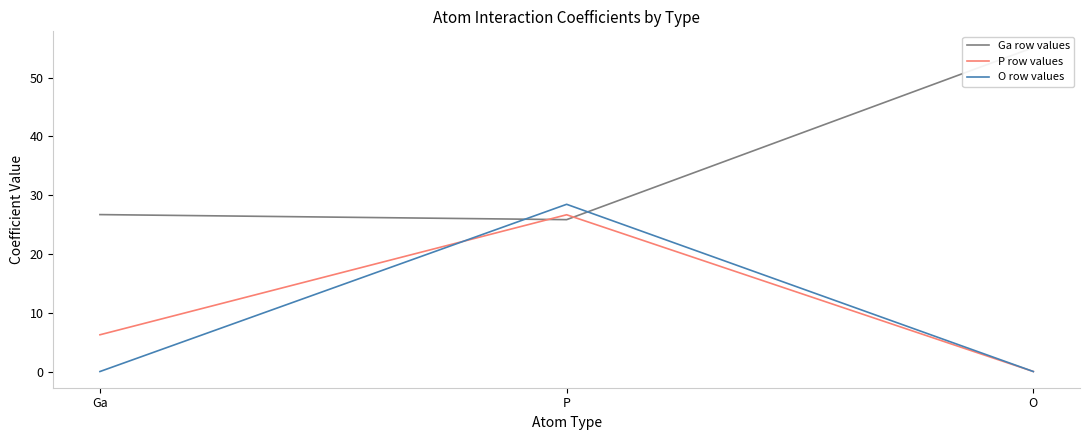

The value of O row values at O is -10.1. True or false?

False